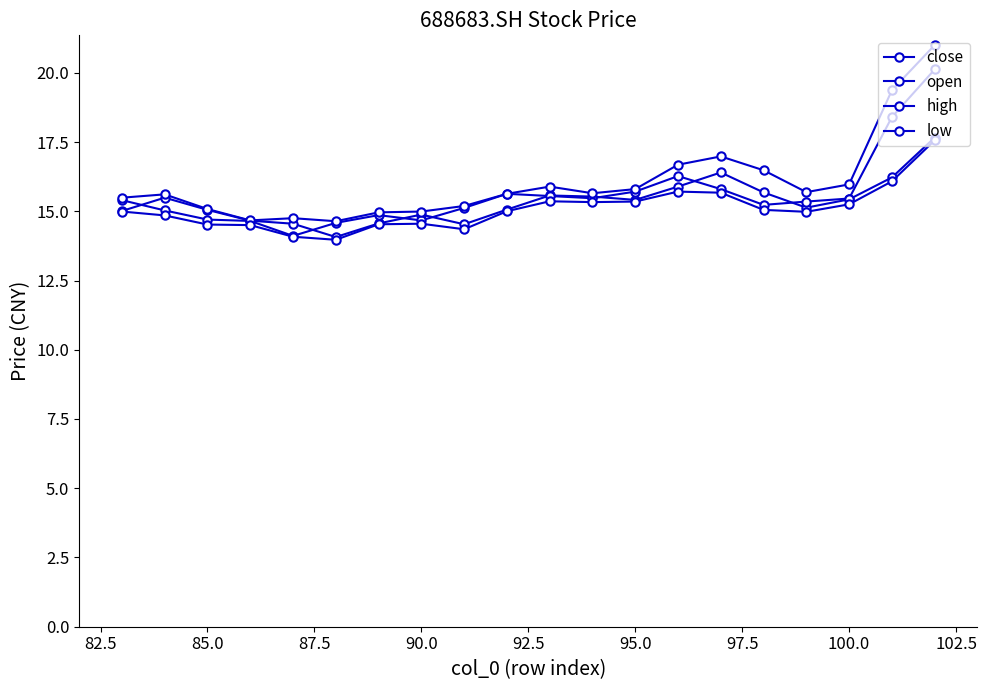

How many series are shown in this chart?

4